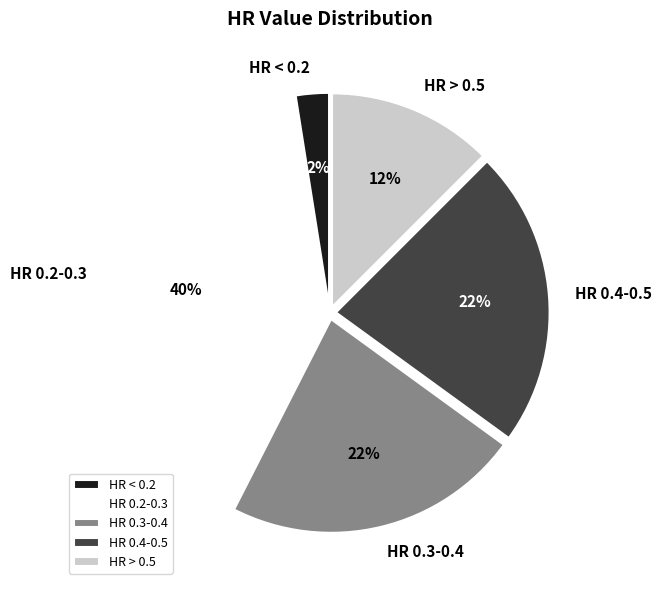

Approximately how many times larger is the value at HR 0.4-0.5 compared to HR 0.2-0.3?

0.6